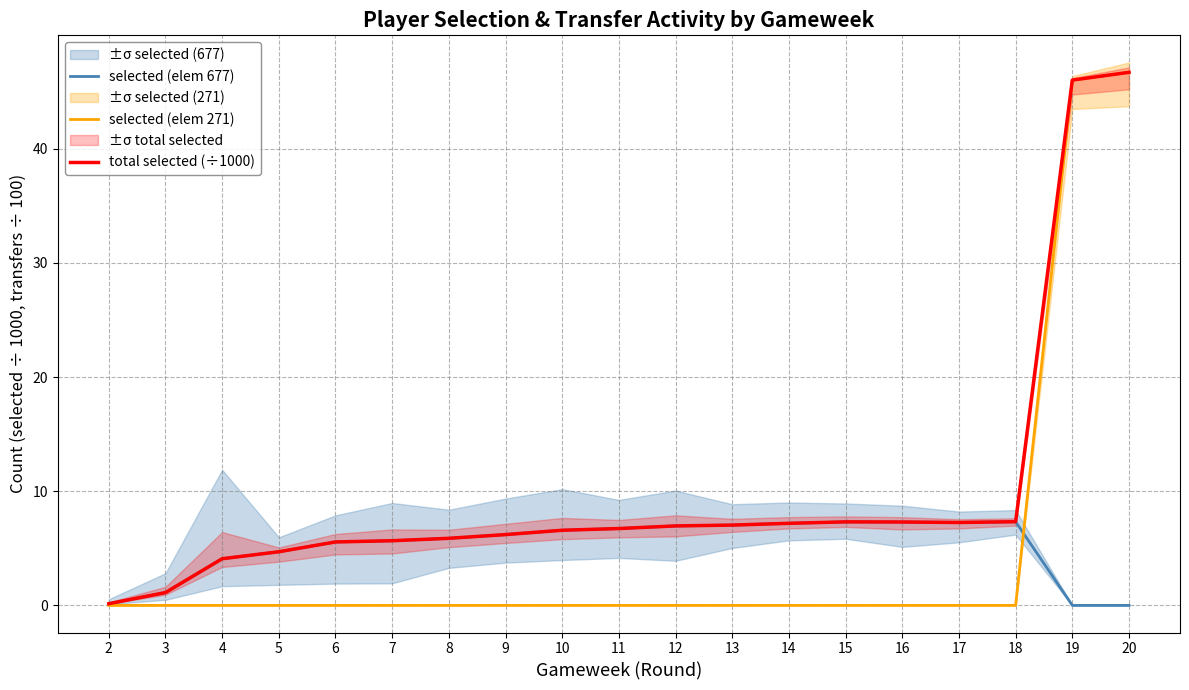

What is the difference between the second highest and second lowest values in the total selected (÷1000) series?

44.9